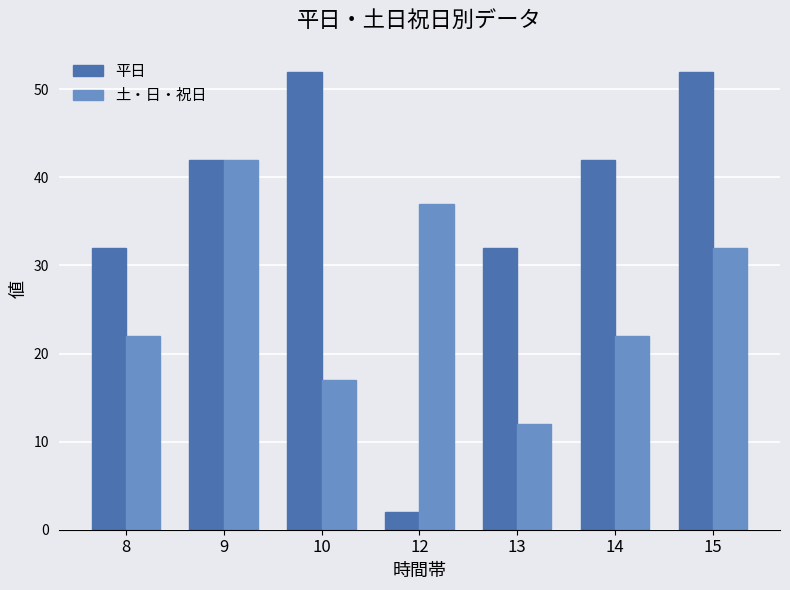

What is the difference between the 平日 values at 9 and 12?

40